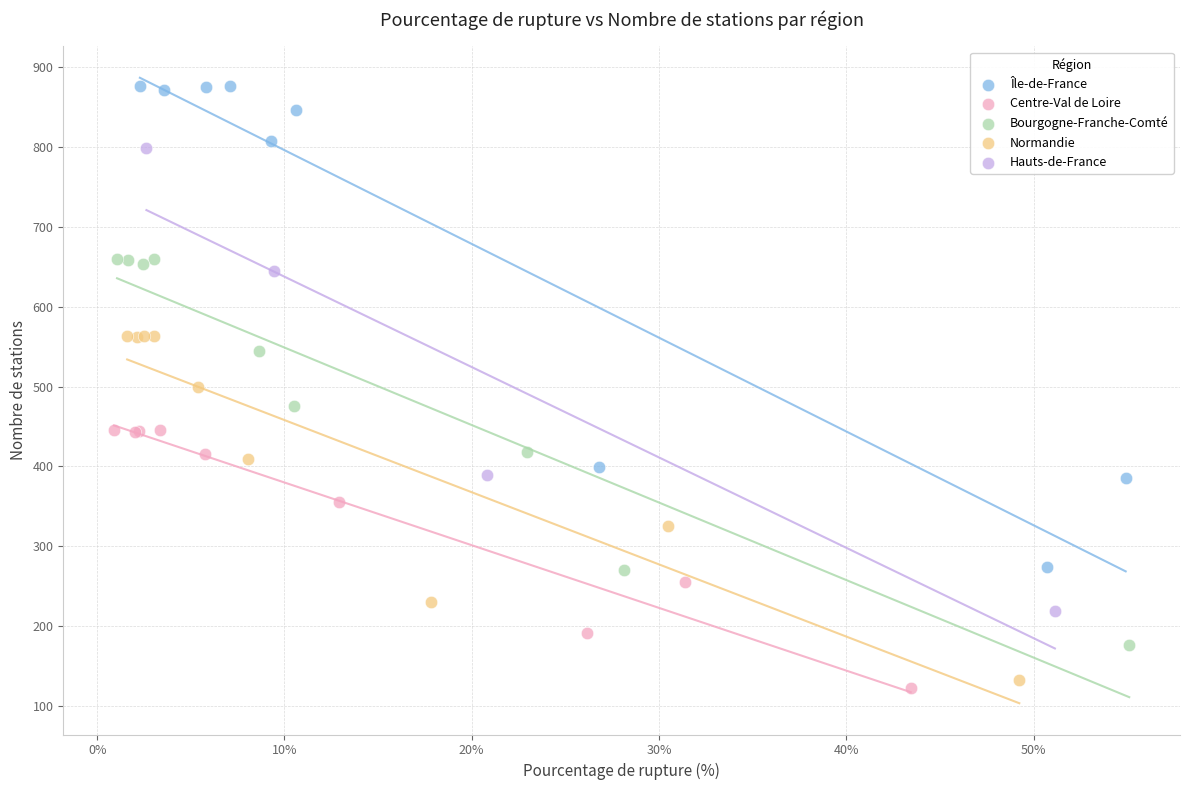

Which series contains the highest Y value?

Île-de-France